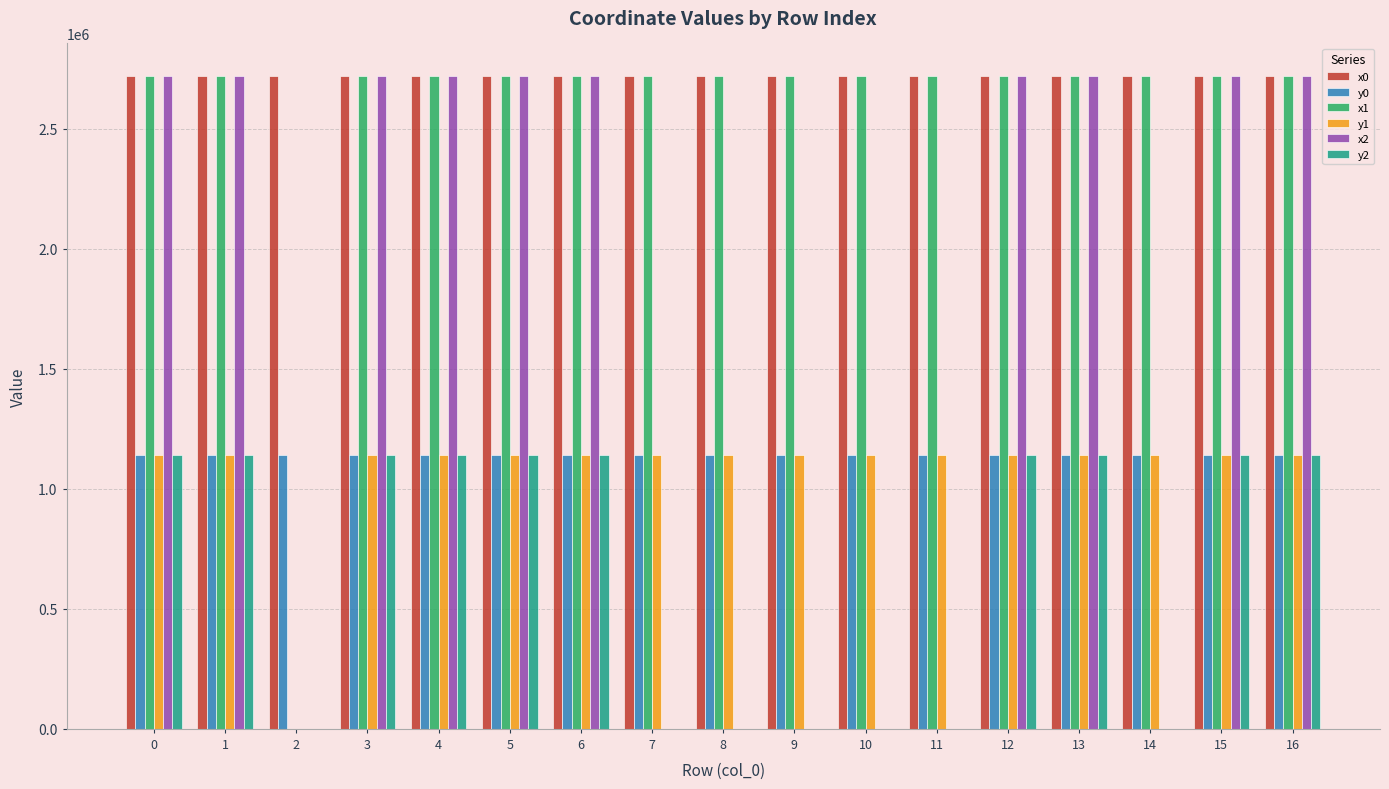

How many data points in x2 are above 2718617?

9